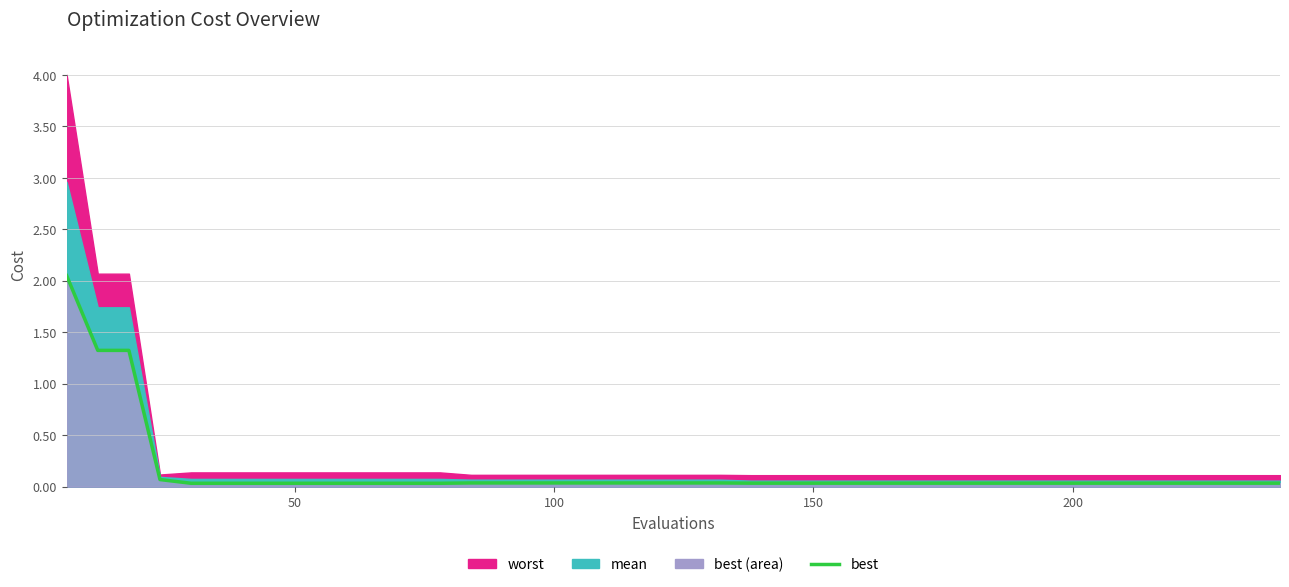

Reading left to right, what are all the values shown in this chart?

2.0	1.3	1.3	0.1	0.0	0.0	0.0	0.0	0.0	0.0	0.0	0.0	0.0	0.0	0.0	0.0	0.0	0.0	0.0	0.0	0.0	0.0	0.0	0.0	0.0	0.0	0.0	0.0	0.0	0.0	0.0	0.0	0.0	0.0	0.0	0.0	0.0	0.0	0.0	0.0